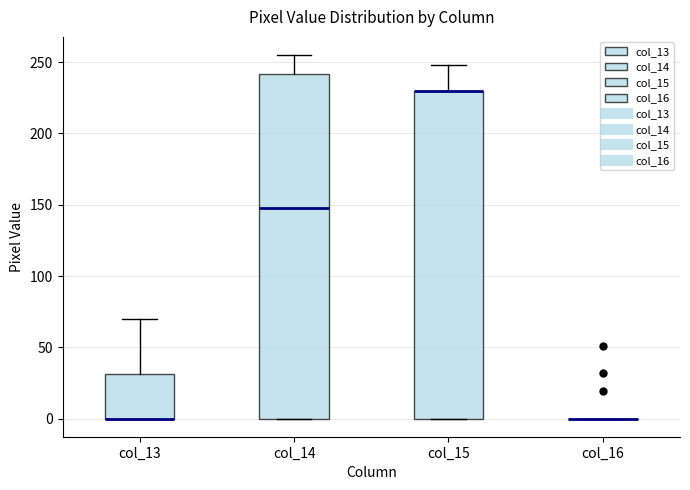

Reading left to right, read every box against the y-axis: the position of its median line, the range the box covers, and the ends of its whiskers. The values are not printed on the chart, so give them approximately, as read against the axis.

col_13: median 0 (drawn on the box's lower edge), box 0 to 30, whiskers 0 to 70
col_14: median 150, box 0 to 240, whiskers 0 to 255
col_15: median 230 (drawn on the box's upper edge), box 0 to 230, whiskers 0 to 250
col_16: box collapsed to a line at 0, whiskers 0 to 0